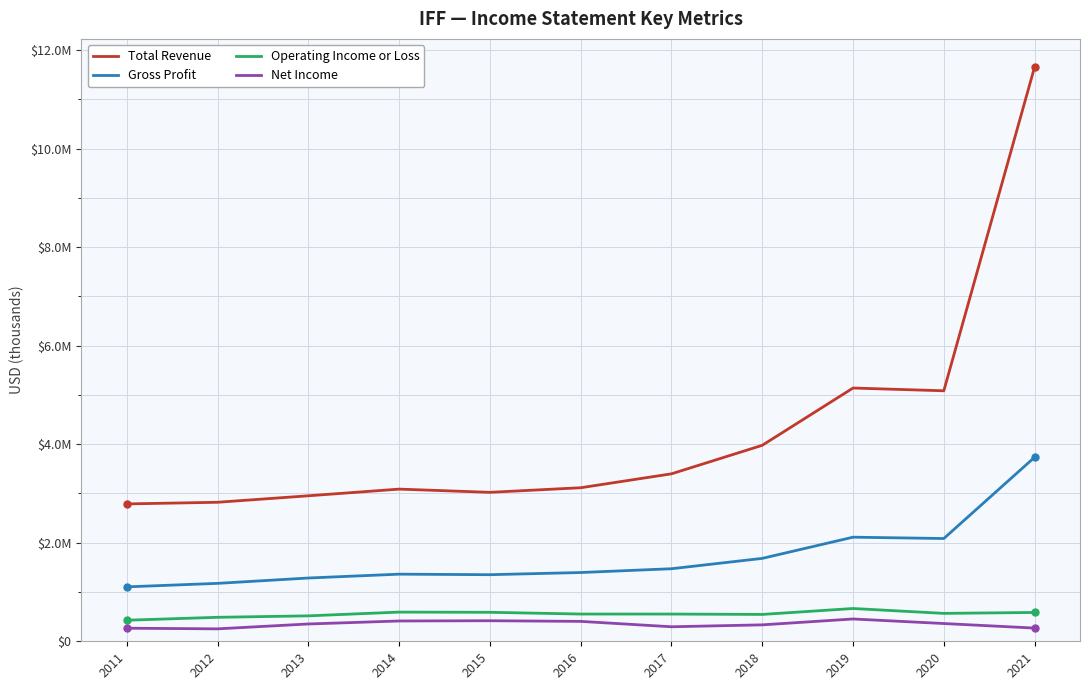

Reading right to left, list all the values displayed in this chart.

Total Revenue: 2021=11656000	2020=5084200	2019=5140100	2018=3977500	2017=3398700	2016=3116400	2015=3023200	2014=3088500	2013=2952900	2012=2821400	2011=2788000
Gross Profit: 2021=3735000	2020=2085900	2019=2112700	2018=1682700	2017=1472500	2016=1395600	2015=1351600	2014=1362200	2013=1284200	2012=1175500	2011=1104700
Operating Income or Loss: 2021=585000	2020=566500	2019=665300	2018=545100	2017=552600	2016=553000	2015=588300	2014=592300	2013=516300	2012=486600	2011=427700
Net Income: 2021=268000	2020=360400	2019=452800	2018=333500	2017=294700	2016=404000	2015=417200	2014=412100	2013=351200	2012=252500	2011=265200